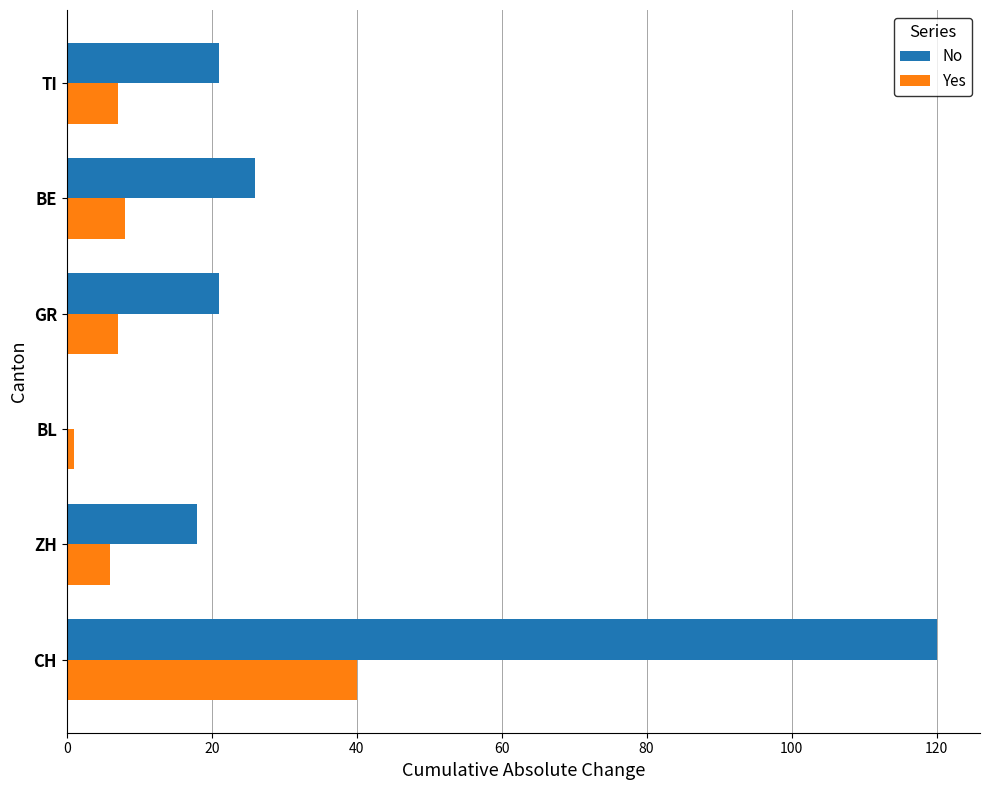

At which label is No closest to 60?

BE